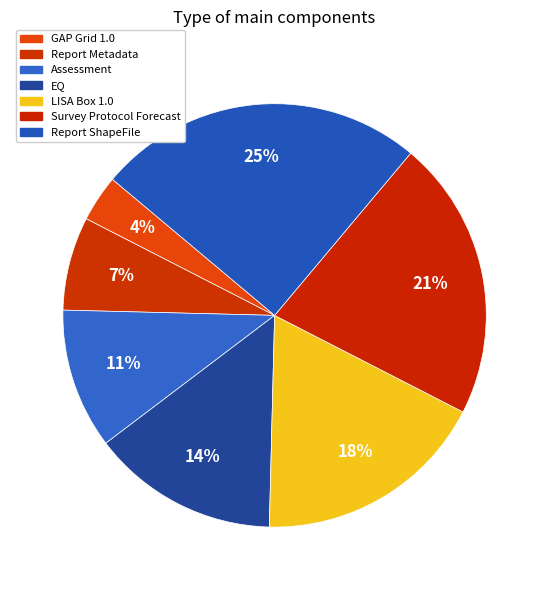

To the nearest percent, what is the combined percentage of GAP Grid 1.0 and Assessment?

14%